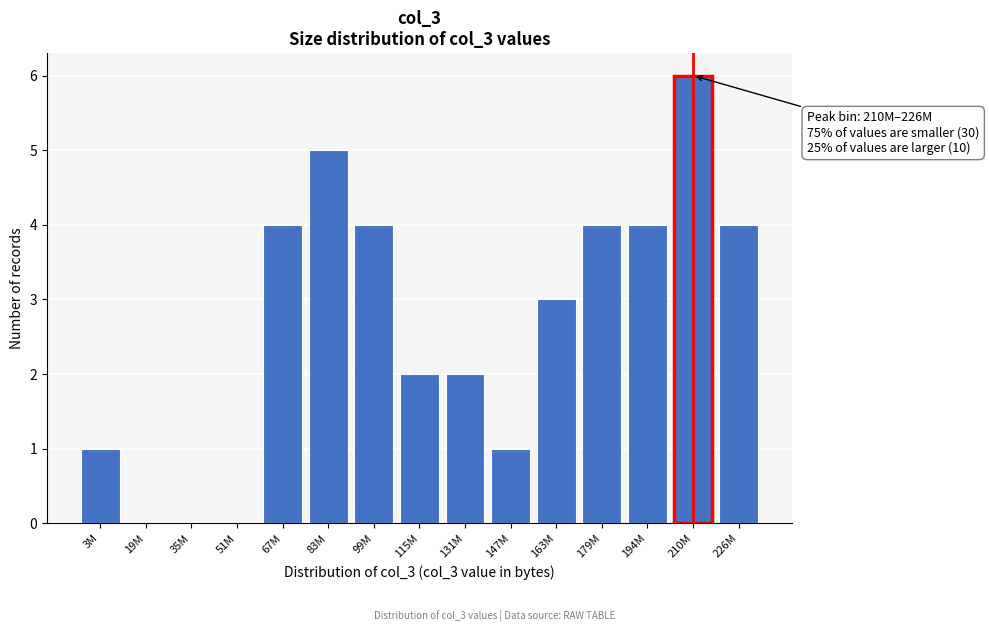

Reading left to right, transcribe all the data shown in this chart.

3M=1	19M=0	35M=0	51M=0	67M=4	83M=5	99M=4	115M=2	131M=2	147M=1	163M=3	179M=4	194M=4	210M=6	226M=4